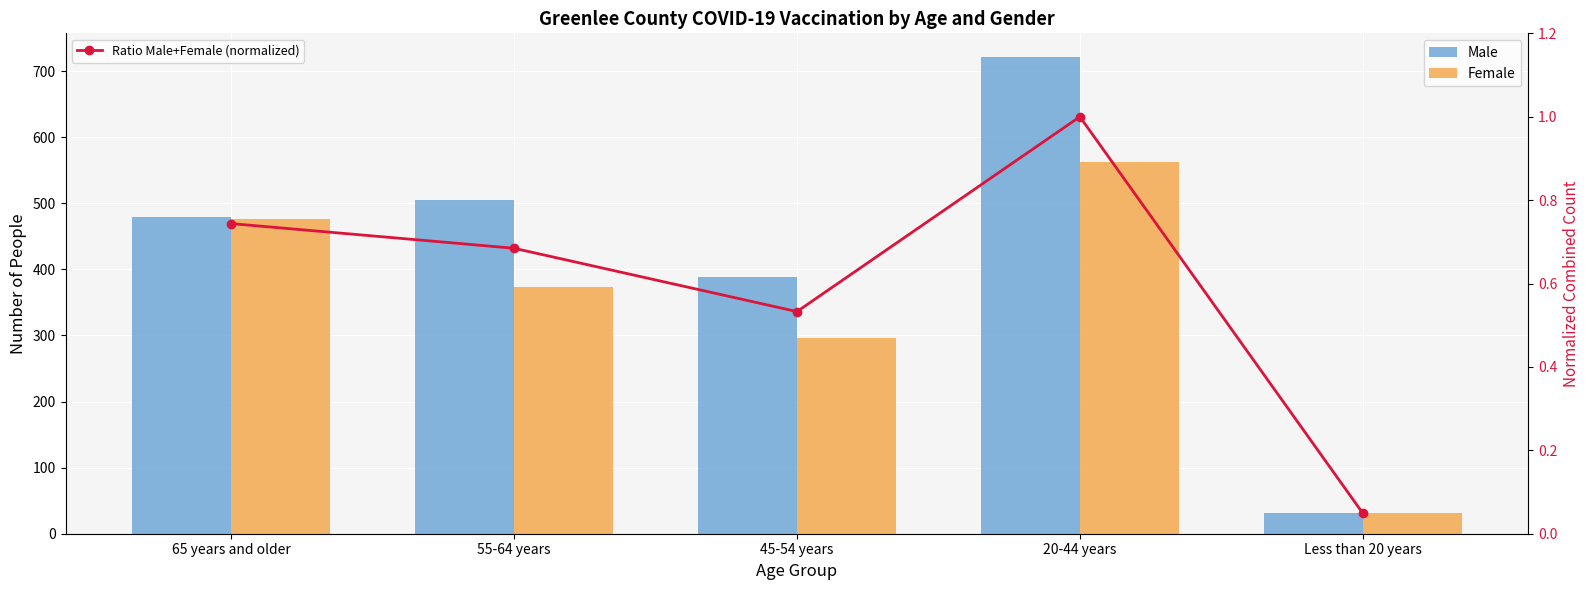

What is the spread (max minus min) of values at 55-64 years?

504.3